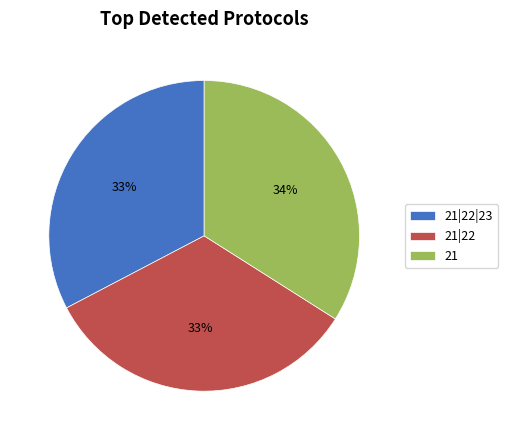

Which has a higher value, 21|22|23 or 21?

21